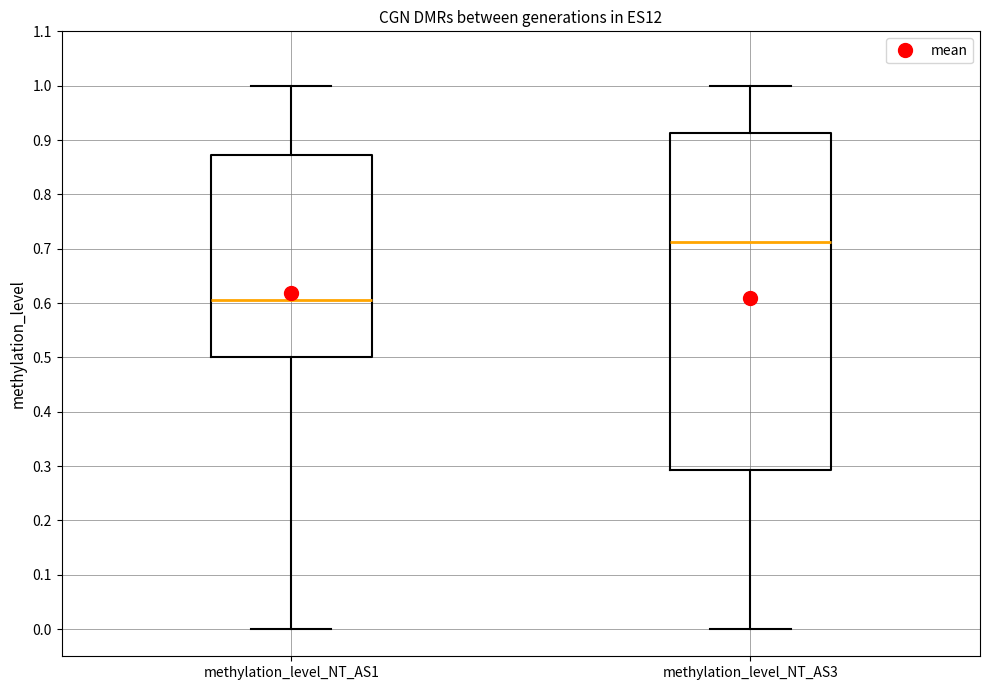

Comparing the boxes themselves (not the whiskers), which one is the tallest?

methylation_level_NT_AS3